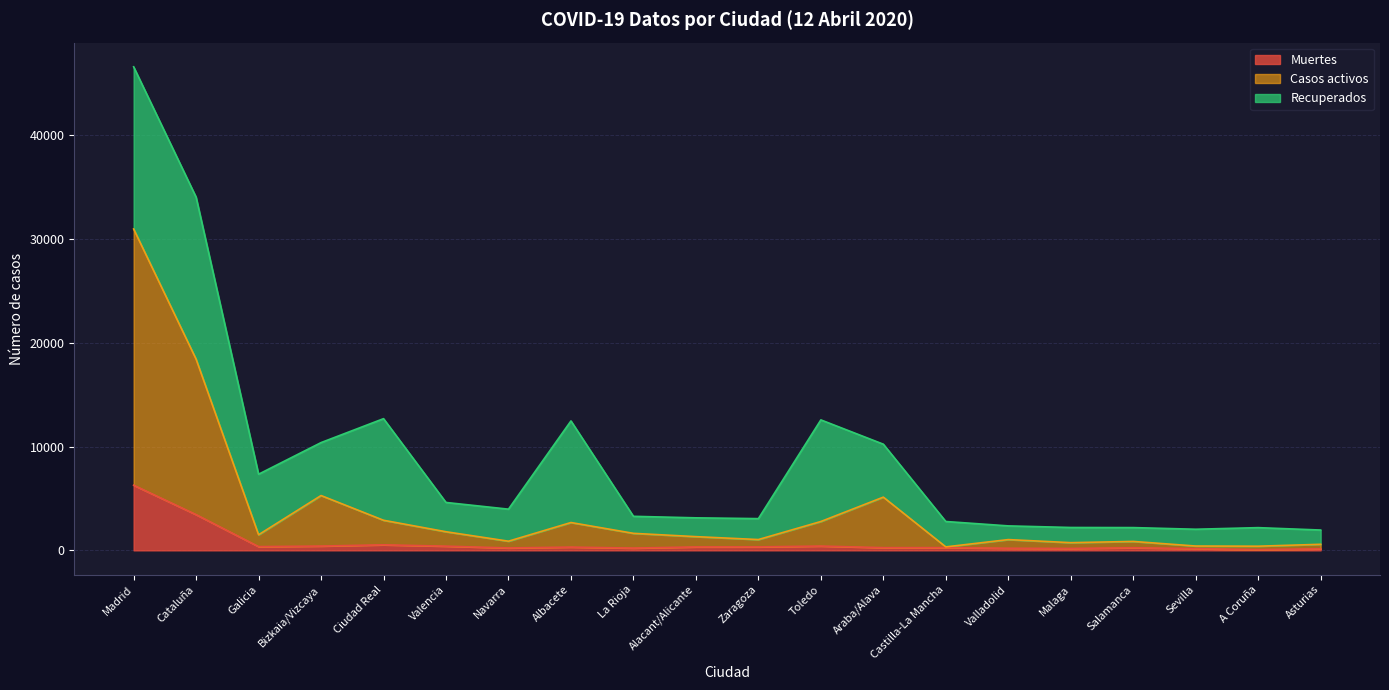

True or false: Casos activos has more than 0 interior local peaks.

True